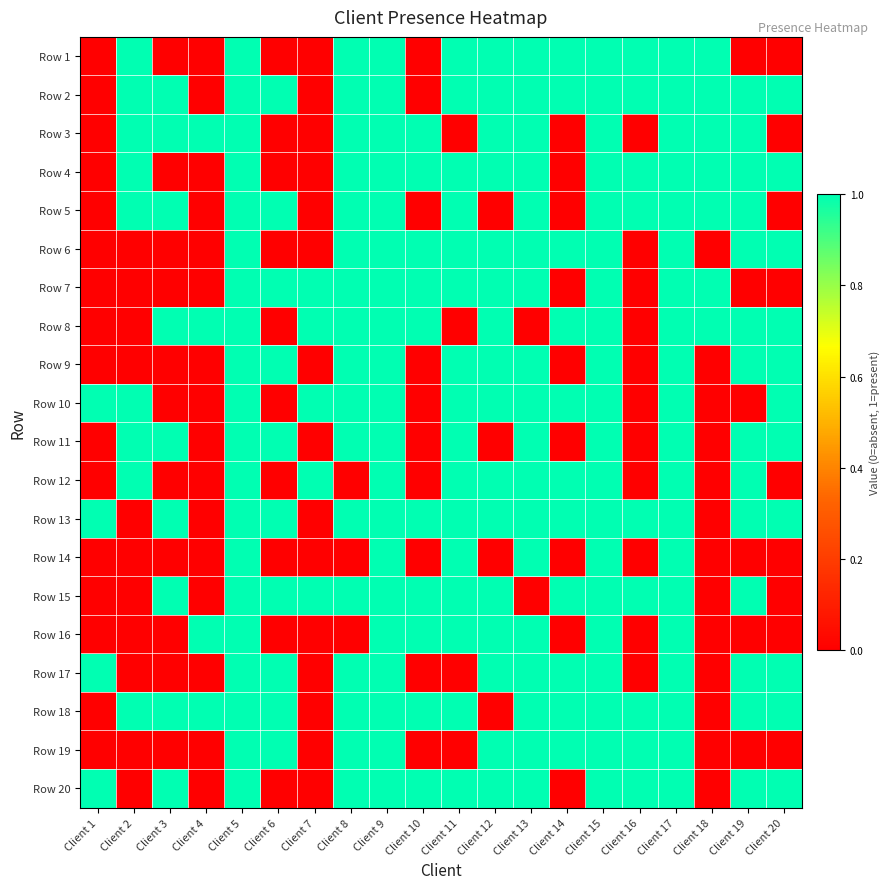

Between Client 19 and Client 4, which is larger?

Client 19